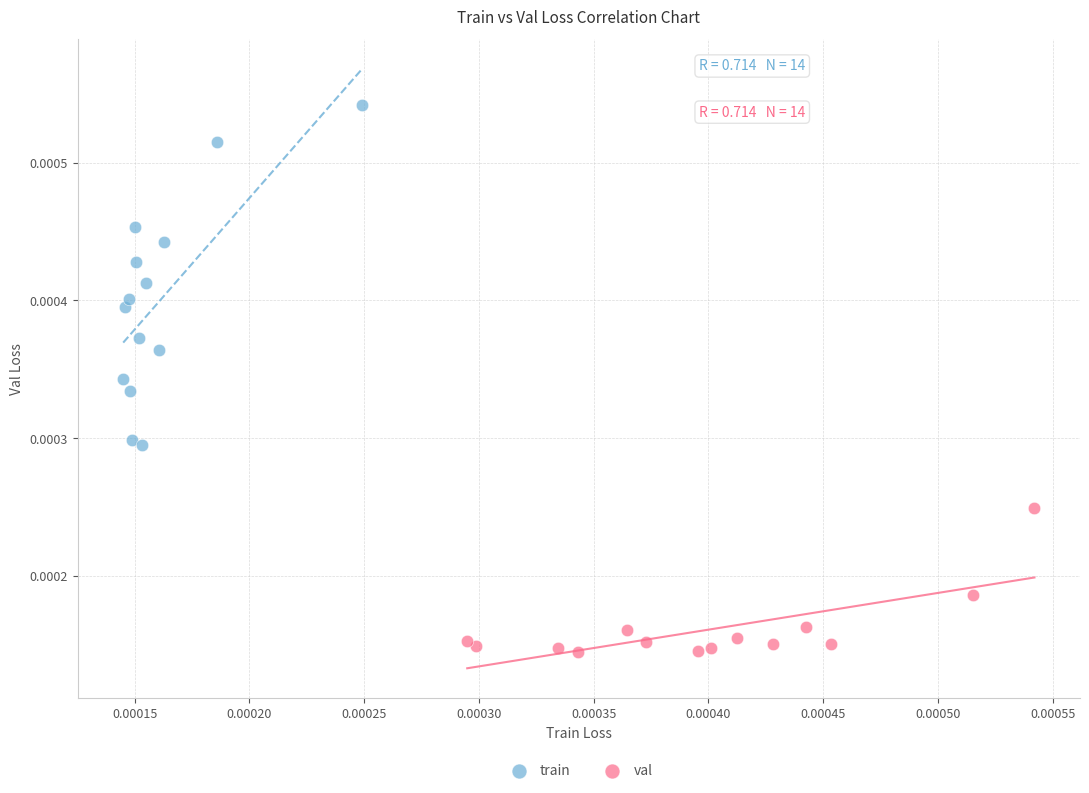

Which series has the largest Y range (max minus min)?

train